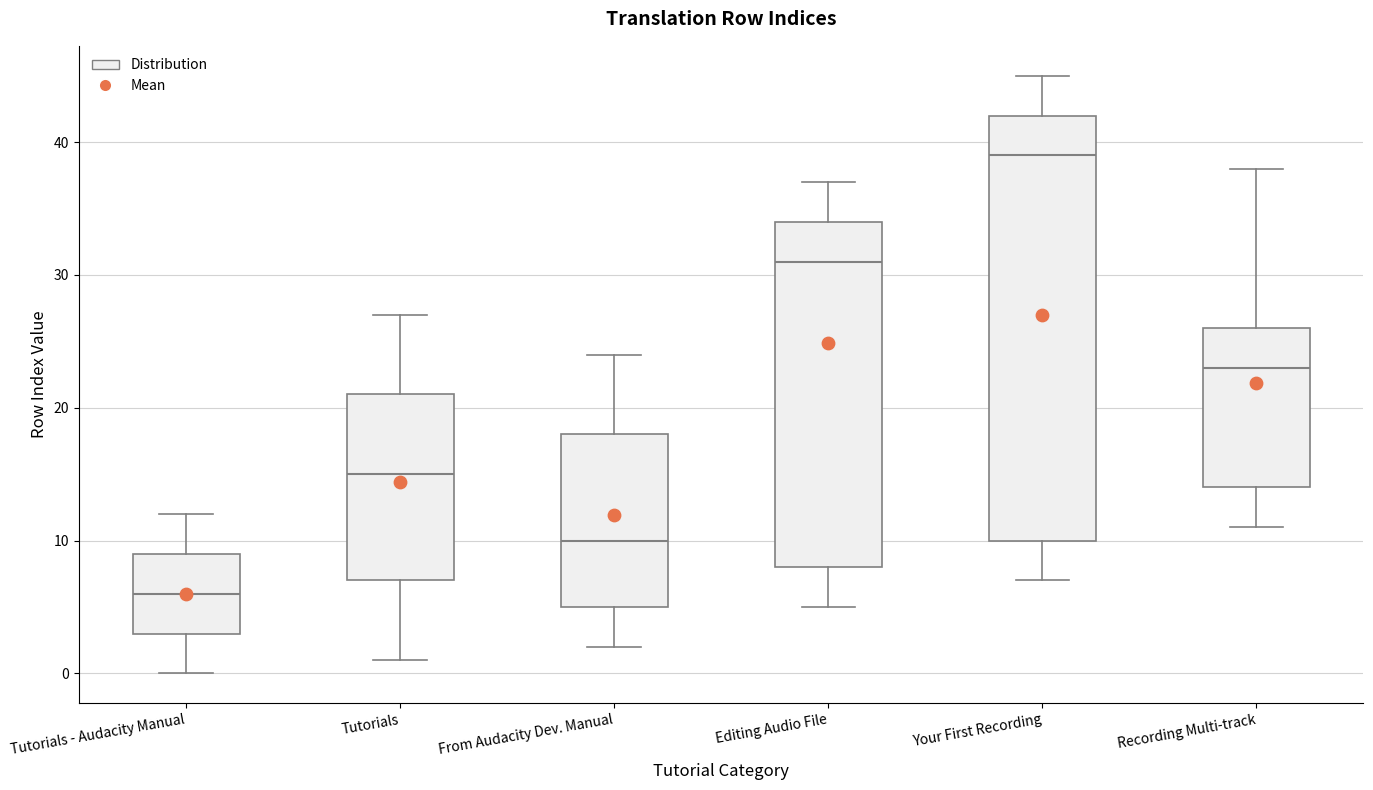

Reading left to right, transcribe this box plot: for each box, give where its median line is, the range the box spans, and where its two whiskers end, as read against the y-axis. The values are not printed on the chart, so give them approximately, as read against the axis.

Tutorials - Audacity Manual: median 6, box 3 to 9, whiskers 0 to 12
Tutorials: median 15, box 7 to 21, whiskers 1 to 27
From Audacity Dev. Manual: median 10, box 5 to 18, whiskers 2 to 24
Editing Audio File: median 31, box 8 to 34, whiskers 5 to 37
Your First Recording: median 39, box 10 to 42, whiskers 7 to 45
Recording Multi-track: median 23, box 14 to 26, whiskers 11 to 38